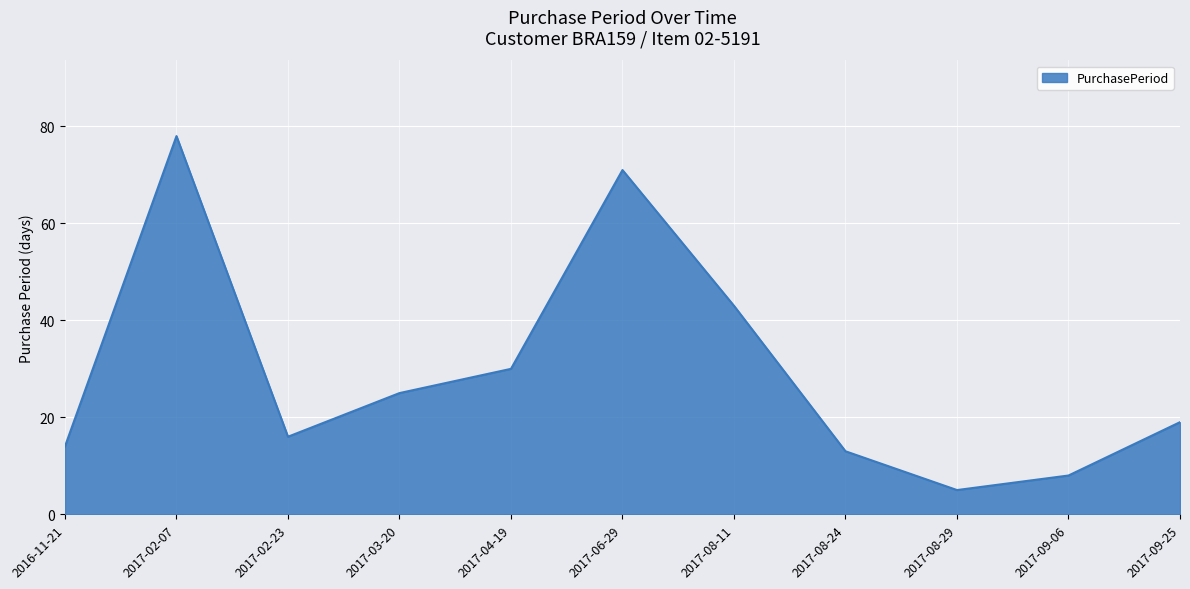

Does the chart display data point markers on the line(s)?

No